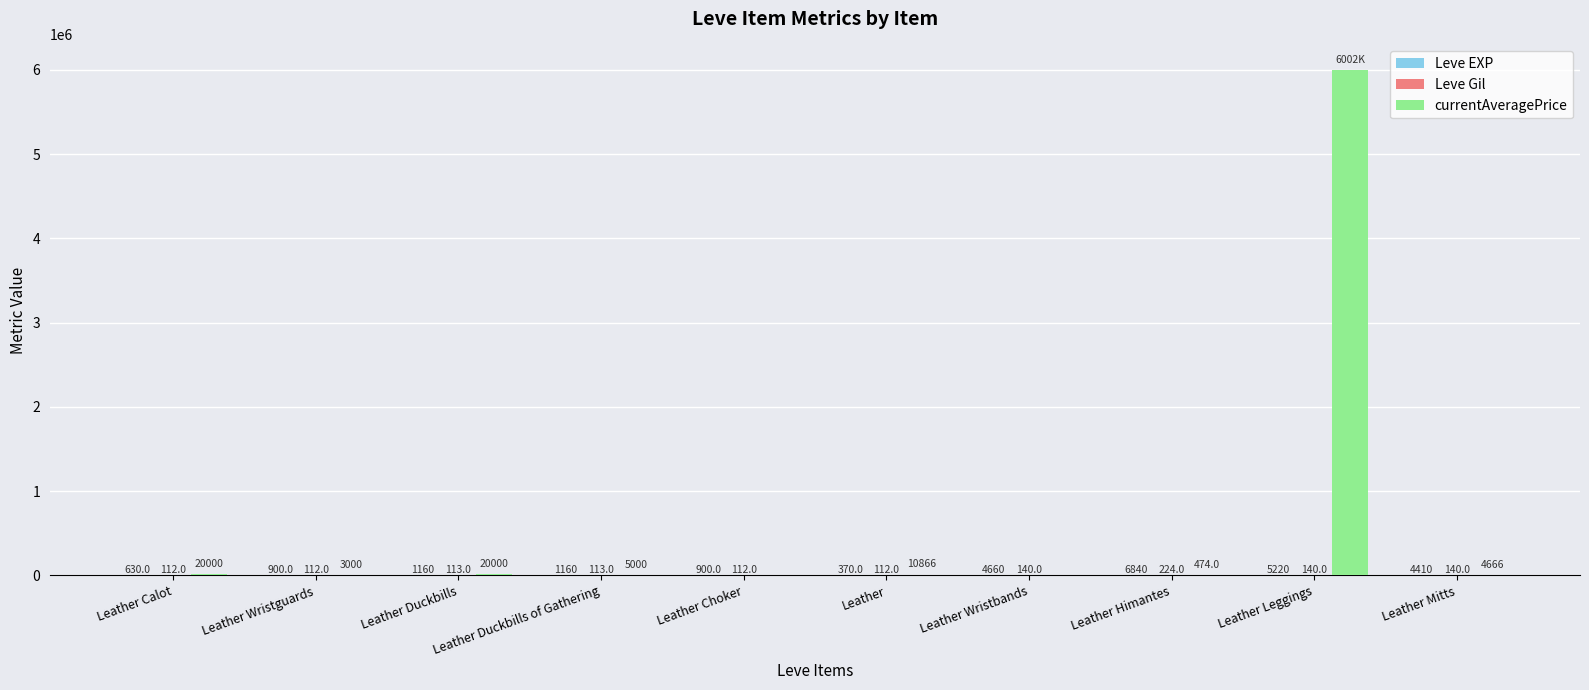

At which category is the sum across all series the highest?

Leather Leggings